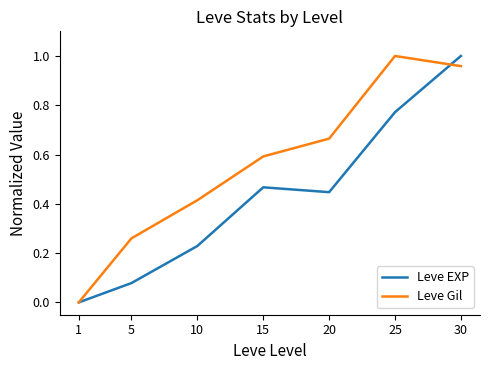

What is the total value across all series at 30?

2.0